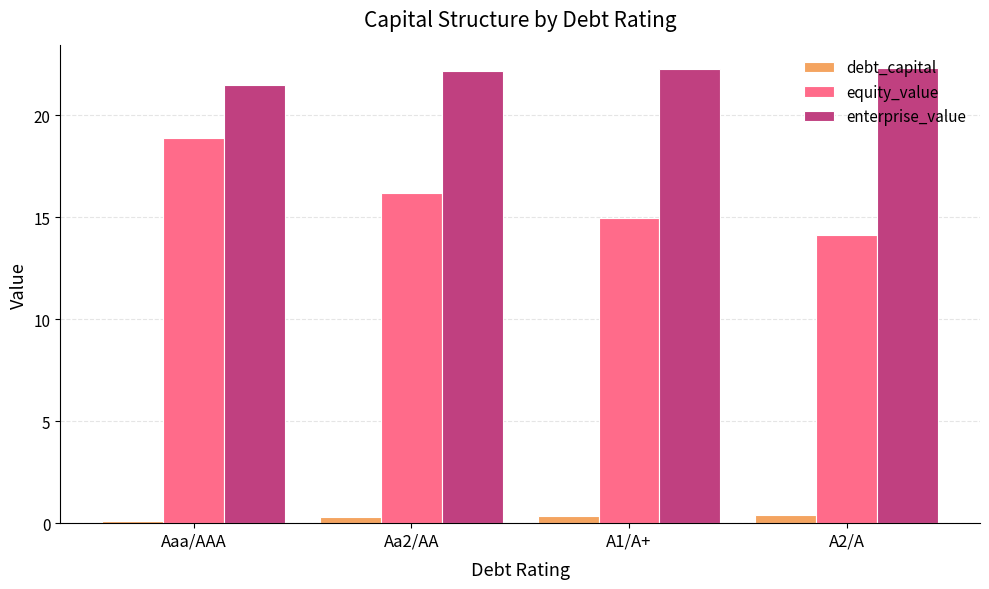

Which series changed the most between Aa2/AA and A1/A+?

equity_value